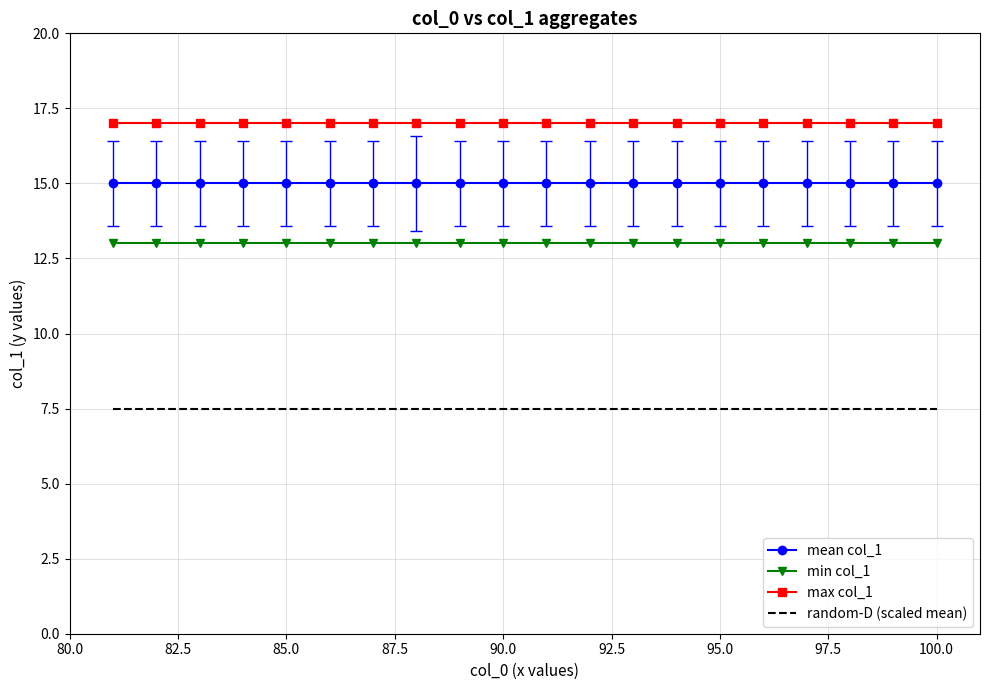

What is the smallest value displayed?

7.5